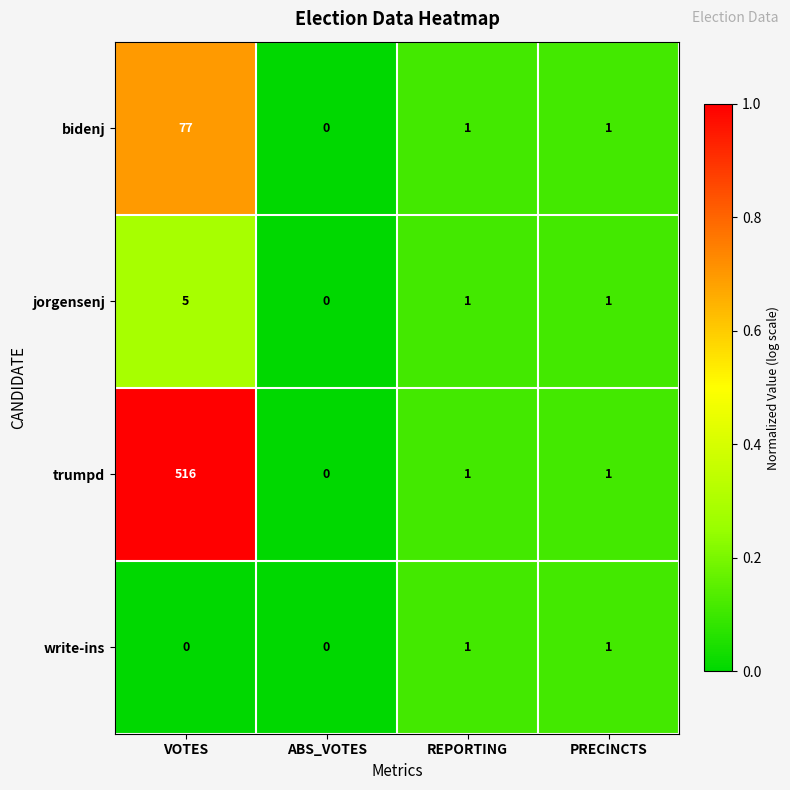

What is the sum of all bidenj values?

79